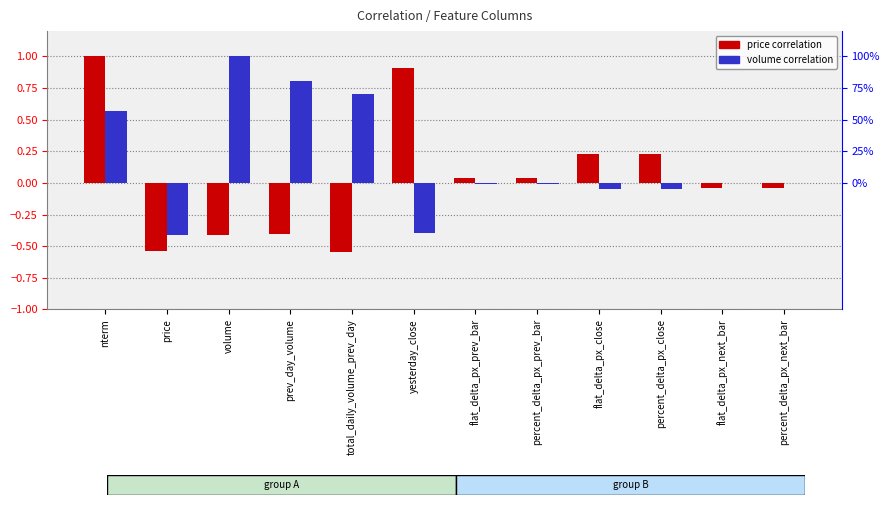

How many categories are shown in the chart?

12